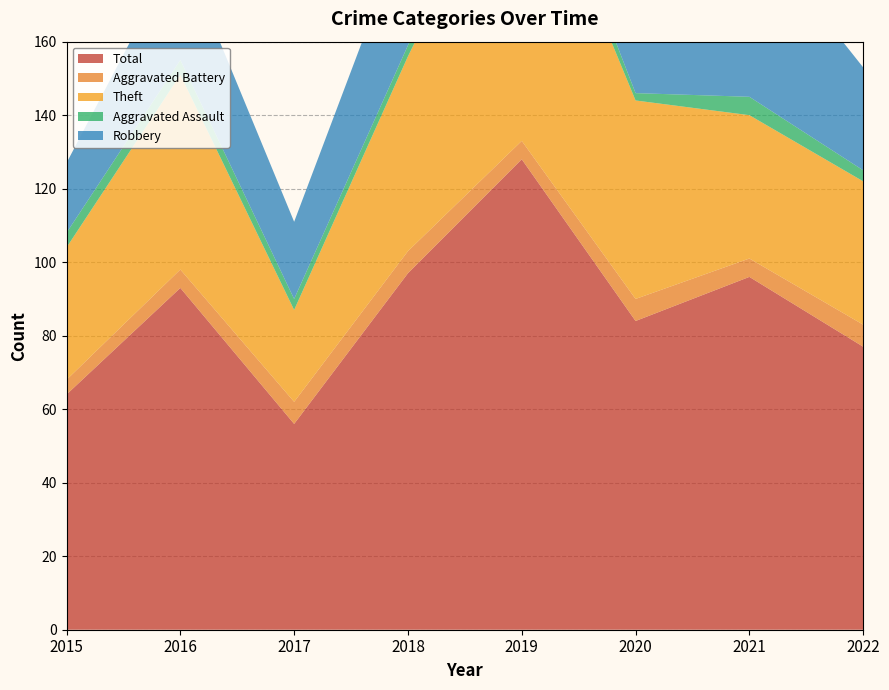

Reading left to right, transcribe all the data shown in this chart.

Robbery: 2015=19	2016=31	2017=21	2018=34	2019=30	2020=22	2021=47	2022=28
Theft: 2015=36	2016=53	2017=25	2018=53	2019=86	2020=54	2021=39	2022=39
Aggravated Battery: 2015=4	2016=5	2017=6	2018=6	2019=5	2020=6	2021=5	2022=6
Aggravated Assault: 2015=4	2016=4	2017=3	2018=3	2019=7	2020=2	2021=5	2022=3
Total: 2015=64	2016=93	2017=56	2018=97	2019=128	2020=84	2021=96	2022=77